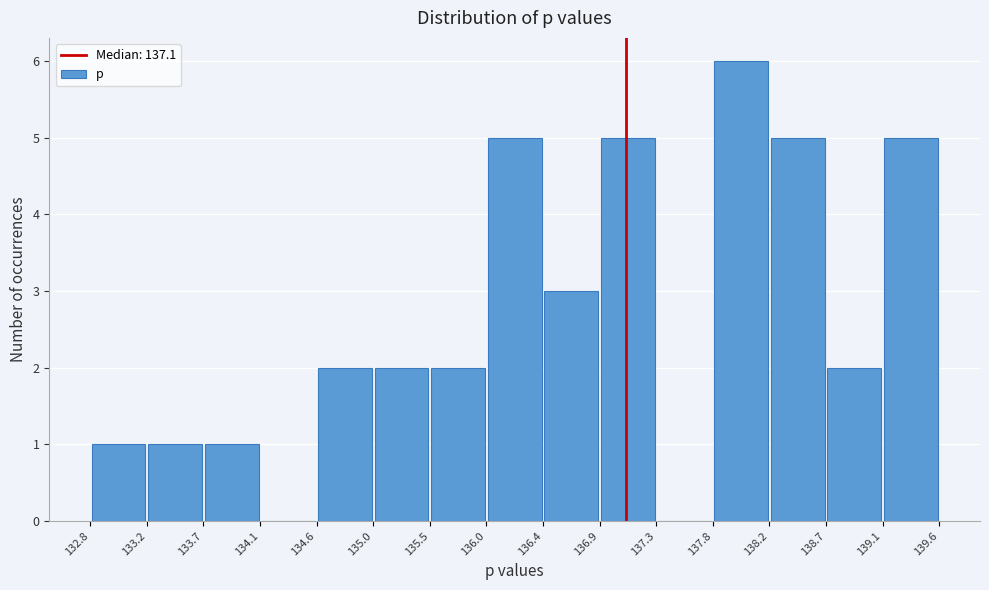

How tall is the bar that spans 132.8 to 133.2 on the x-axis? The values are not printed on the chart, so give them approximately, as read against the axis.

1